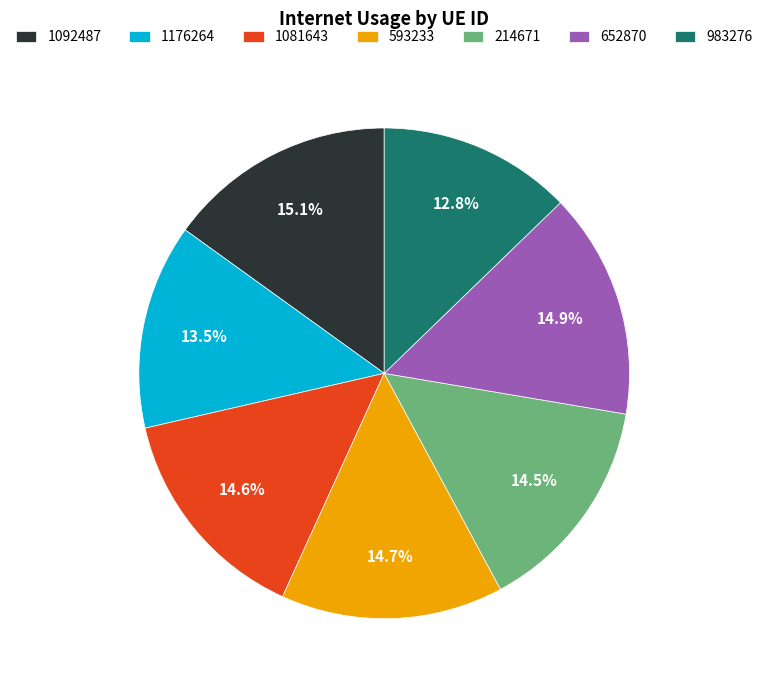

How many segments does this pie chart have?

7